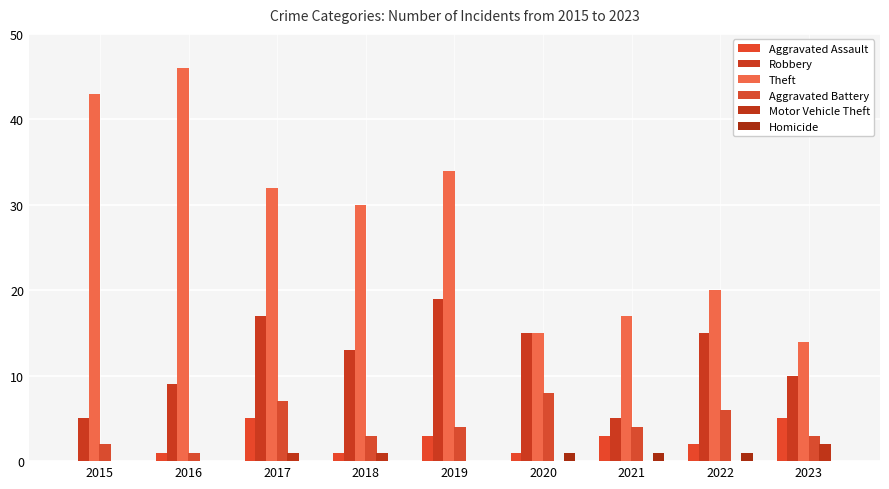

Rank the categories by Homicide value from highest to lowest.

2020, 2021, 2022, 2015, 2016, 2017, 2018, 2019, 2023